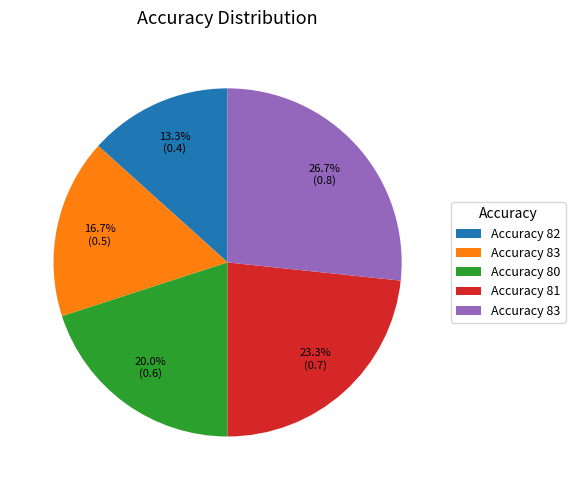

Does any single category account for the majority?

No